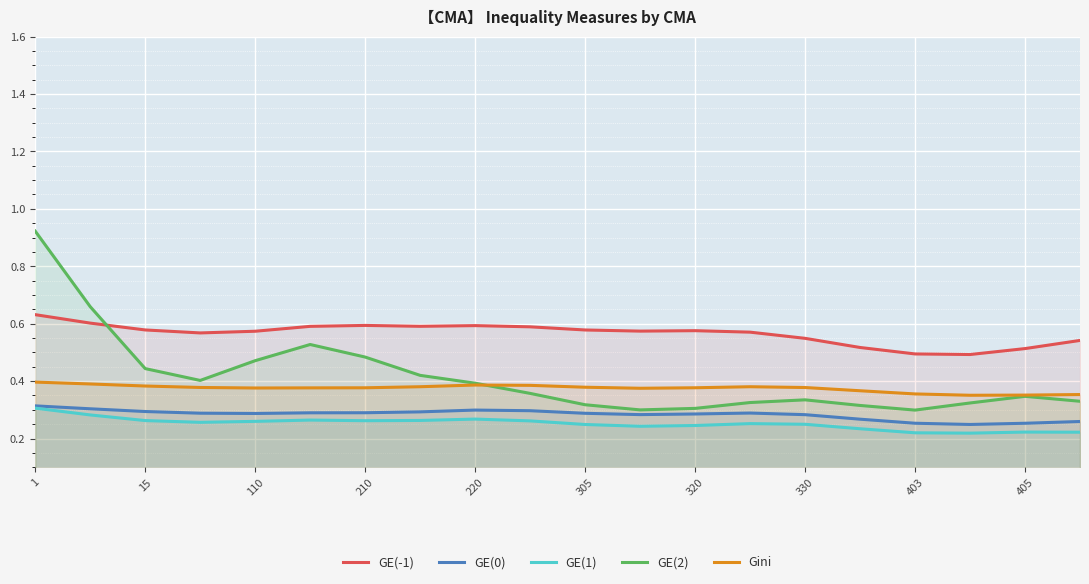

Is it true that Gini equals 0.6 at 220?

False